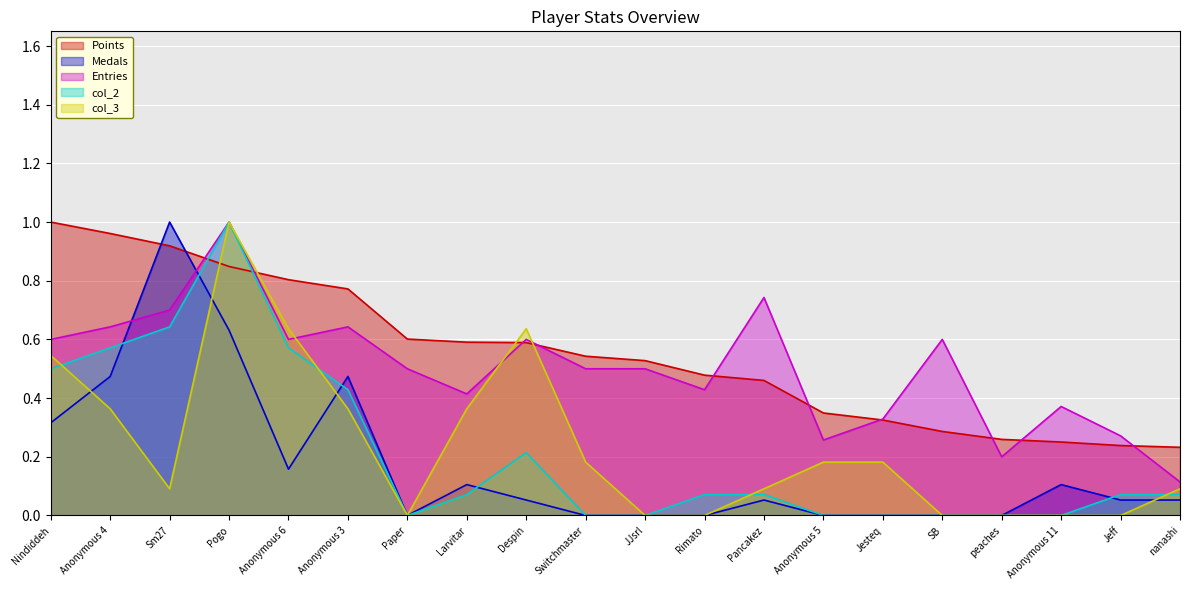

At which label is Points closest to 0?

nanashi